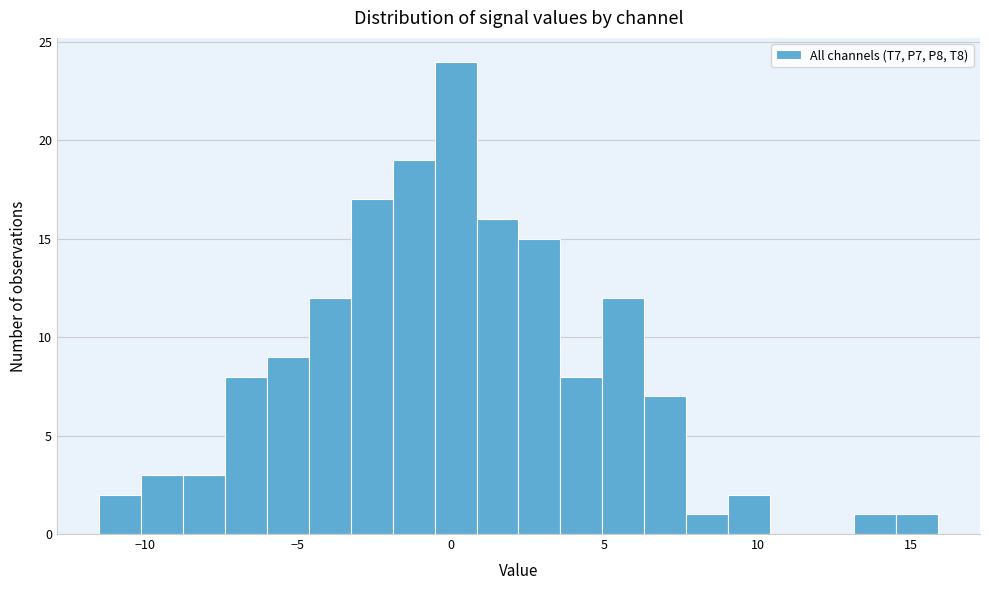

Read against the x-axis, roughly where is the centre of the tallest bar?

0.0